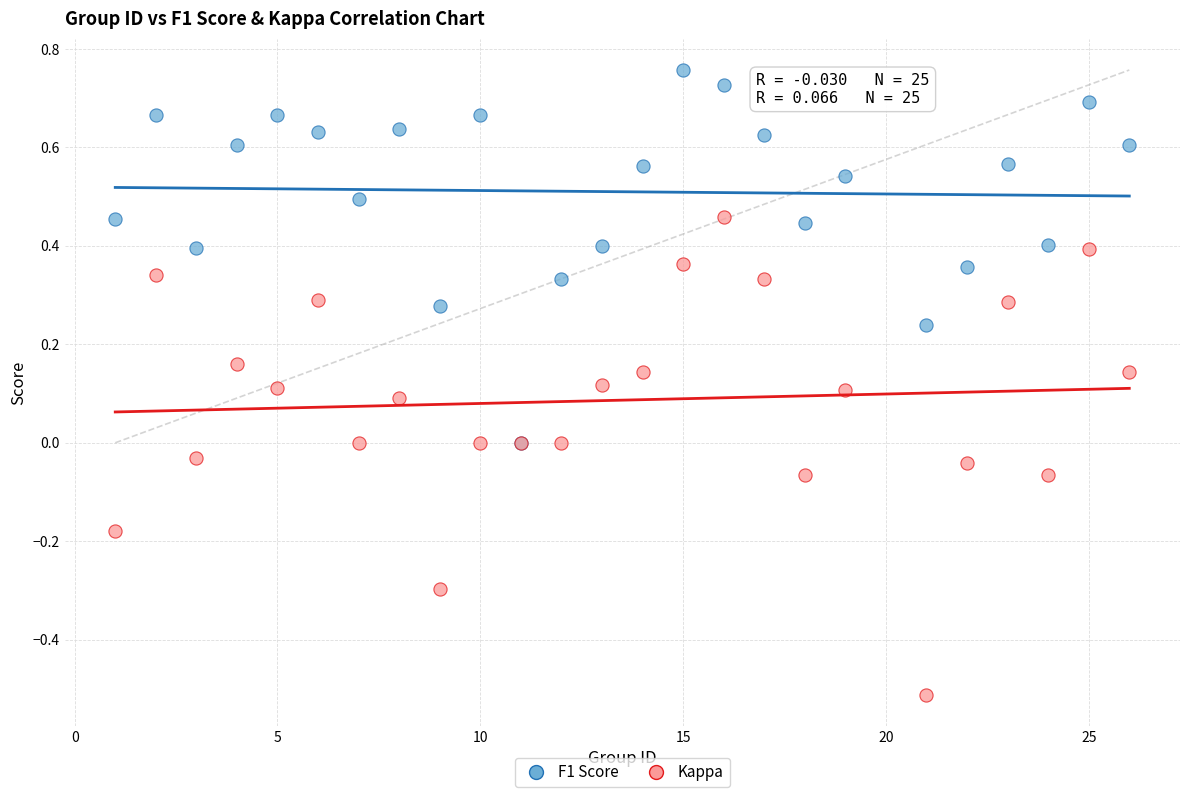

Which series contains the highest Y value?

F1 Score